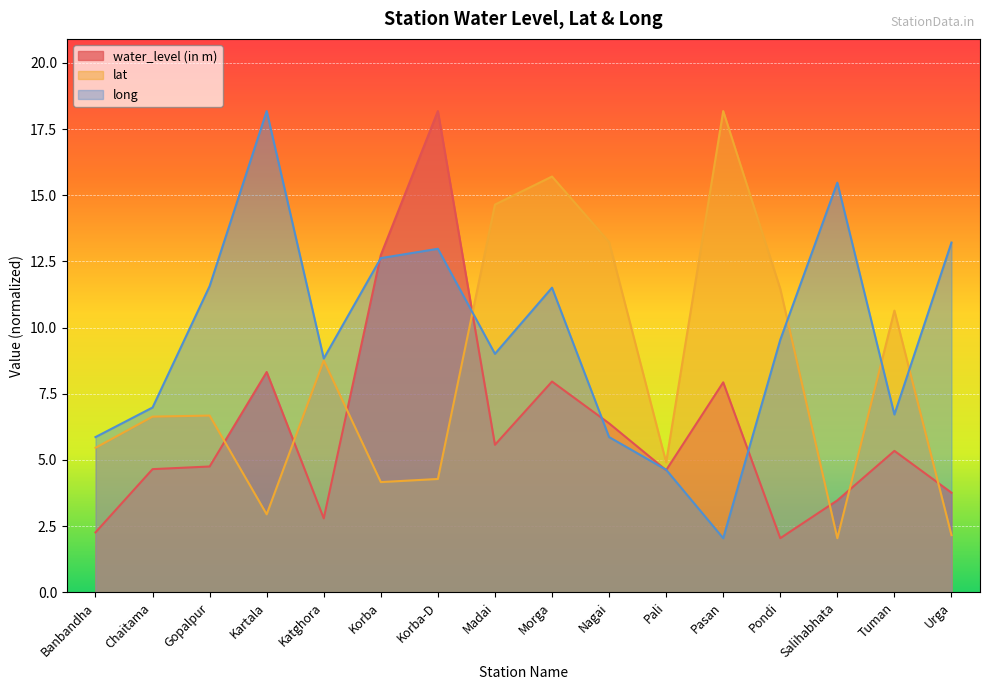

Which label corresponds to the largest value in the chart?

Korba-D